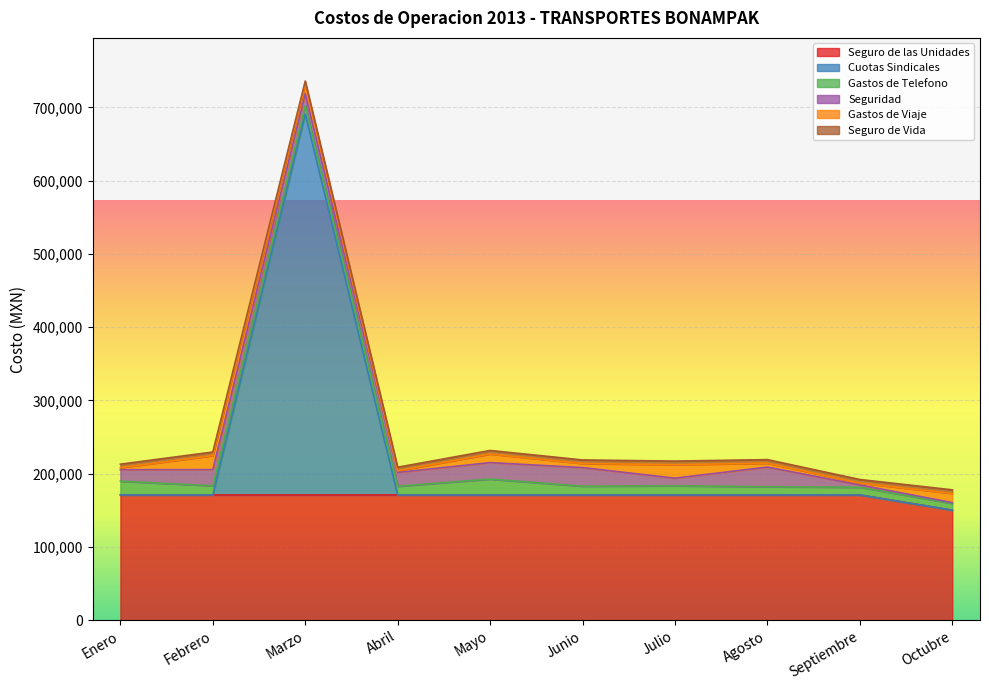

Where does the Gastos de Telefono series first go above 11954?

Enero